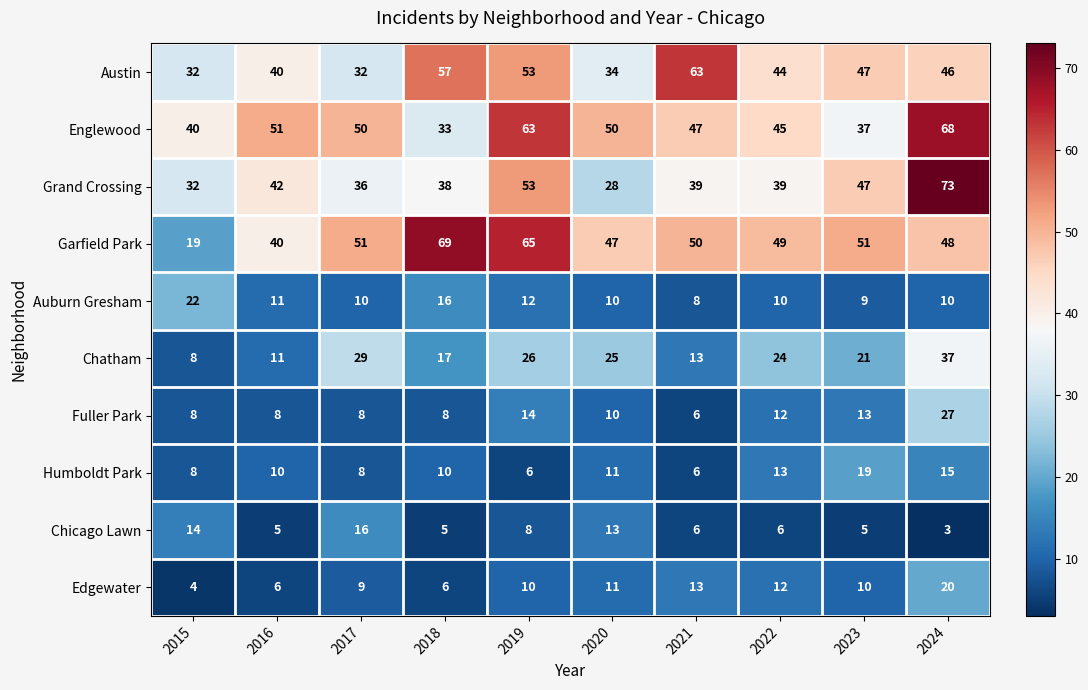

List the series in order of their peak value, lowest first.

Chicago Lawn, Humboldt Park, Edgewater, Auburn Gresham, Fuller Park, Chatham, Austin, Englewood, Garfield Park, Grand Crossing